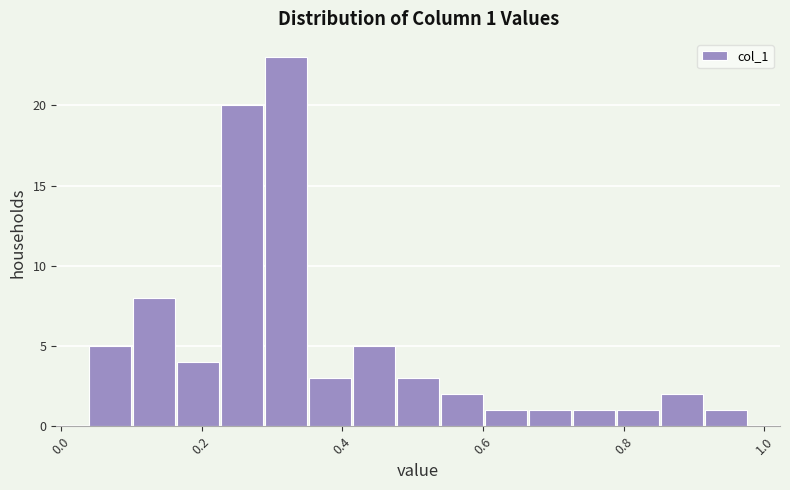

Around what value on the x-axis is the tallest bar? Give the approximate position of its centre, as read against the axis.

0.32